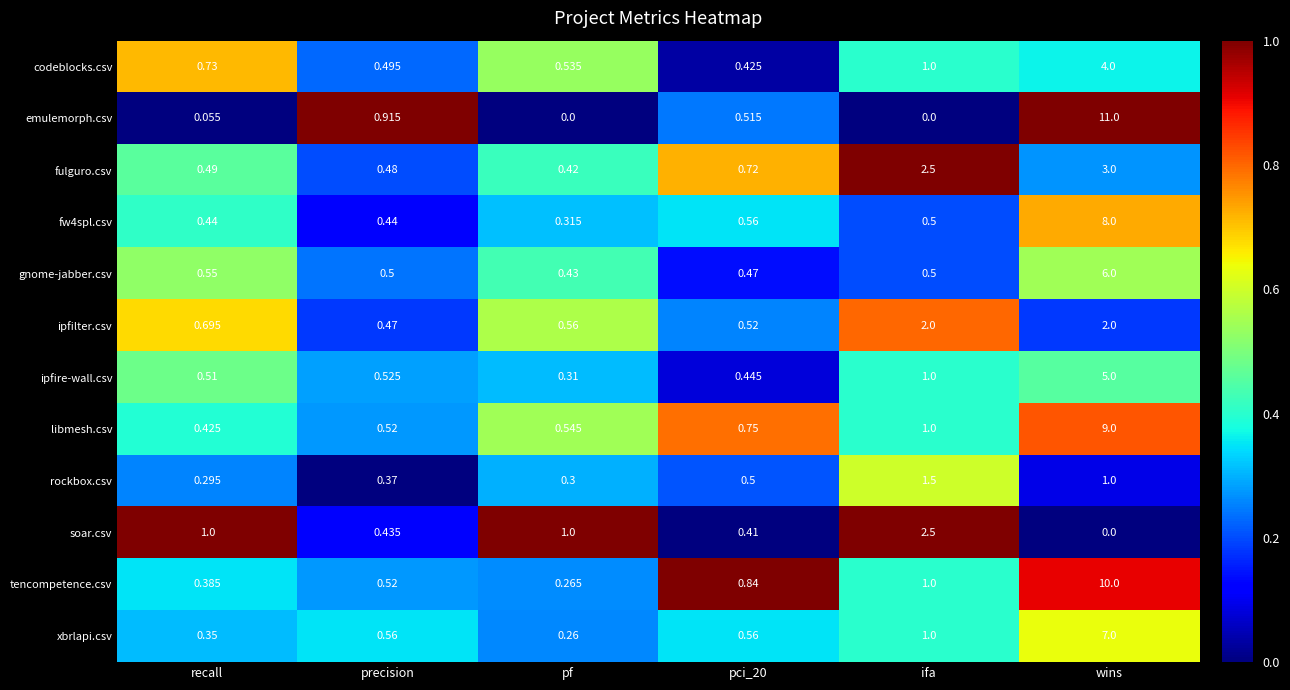

At how many categories does at least one series exceed 0?

6